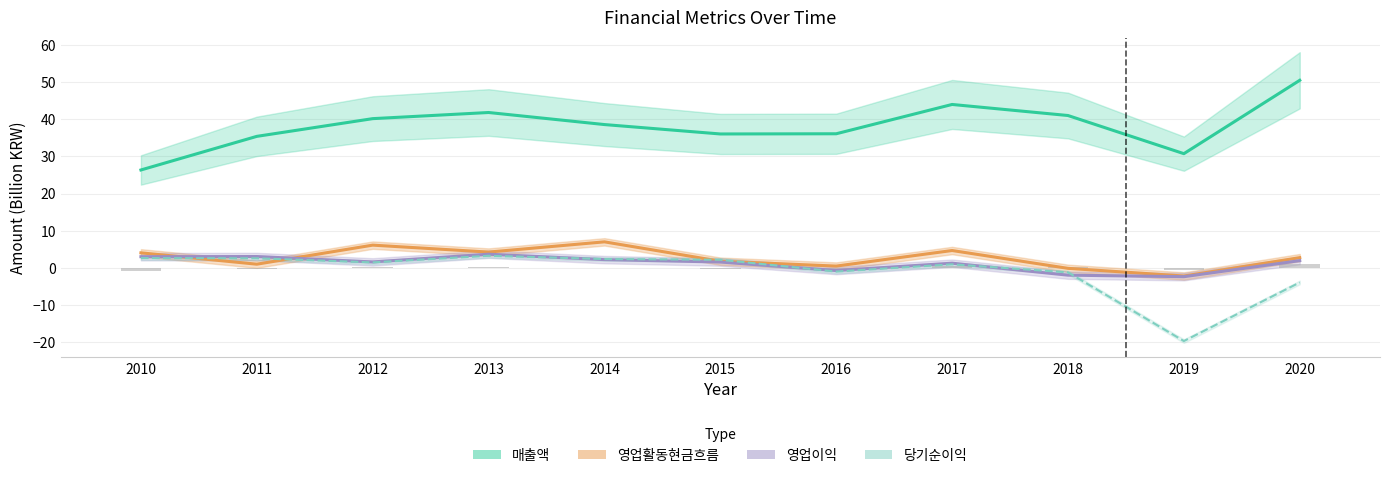

Rank the series at 2010 from highest to lowest value.

매출액, 영업활동현금흐름, 영업이익, 당기순이익